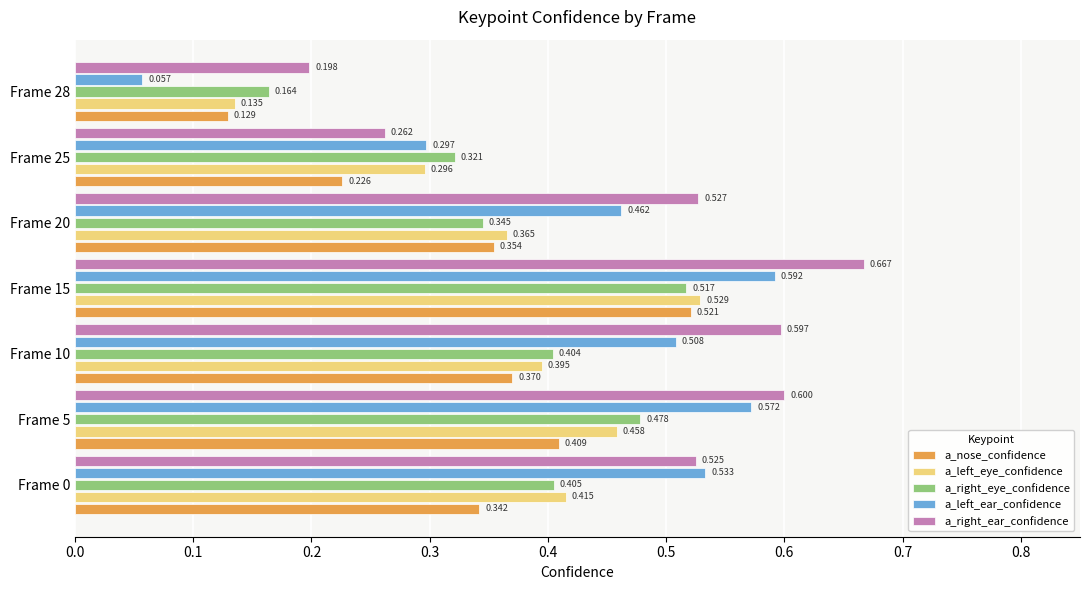

Between Frame 20 and Frame 25, which series saw the biggest shift?

a_right_ear_confidence